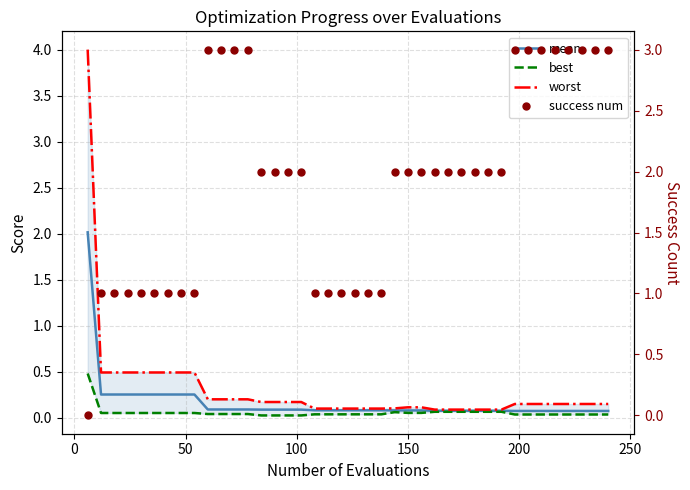

Reading right to left, transcribe all the data shown in this chart.

mean: 0.1	0.1	0.1	0.1	0.1	0.1	0.1	0.1	0.1	0.1	0.1	0.1	0.1	0.1	0.1	0.1	0.1	0.1	0.1	0.1	0.1	0.1	0.1	0.1	0.1	0.1	0.1	0.1	0.1	0.1	0.1	0.3	0.3	0.3	0.3	0.3	0.3	0.3	0.3	2.0
best: 0.0	0.0	0.0	0.0	0.0	0.0	0.0	0.0	0.1	0.1	0.1	0.1	0.1	0.1	0.1	0.1	0.1	0.0	0.0	0.0	0.0	0.0	0.0	0.0	0.0	0.0	0.0	0.0	0.0	0.0	0.0	0.1	0.1	0.1	0.1	0.1	0.1	0.1	0.1	0.5
worst: 0.2	0.2	0.2	0.2	0.2	0.2	0.2	0.2	0.1	0.1	0.1	0.1	0.1	0.1	0.1	0.1	0.1	0.1	0.1	0.1	0.1	0.1	0.1	0.2	0.2	0.2	0.2	0.2	0.2	0.2	0.2	0.5	0.5	0.5	0.5	0.5	0.5	0.5	0.5	4.0
success num: 3.0	3.0	3.0	3.0	3.0	3.0	3.0	3.0	2.0	2.0	2.0	2.0	2.0	2.0	2.0	2.0	2.0	1.0	1.0	1.0	1.0	1.0	1.0	2.0	2.0	2.0	2.0	3.0	3.0	3.0	3.0	1.0	1.0	1.0	1.0	1.0	1.0	1.0	1.0	0.0